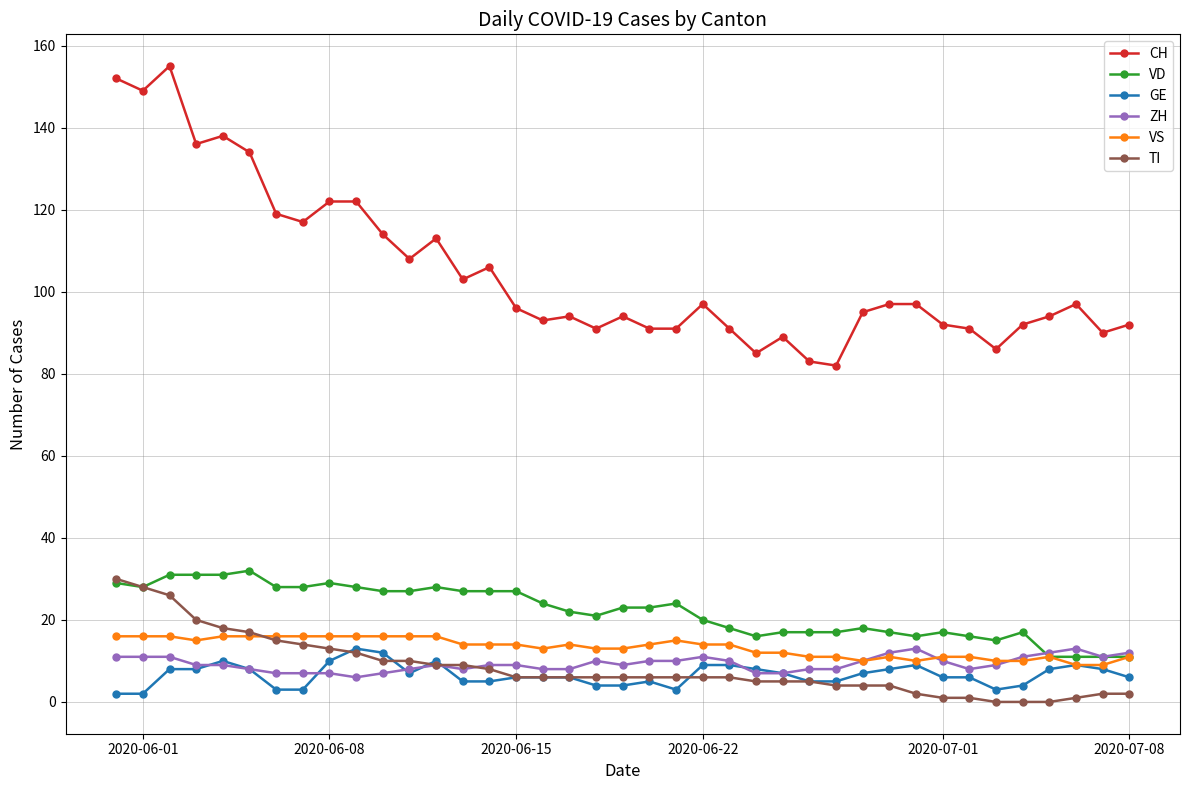

Which series has the largest total across all categories?

CH